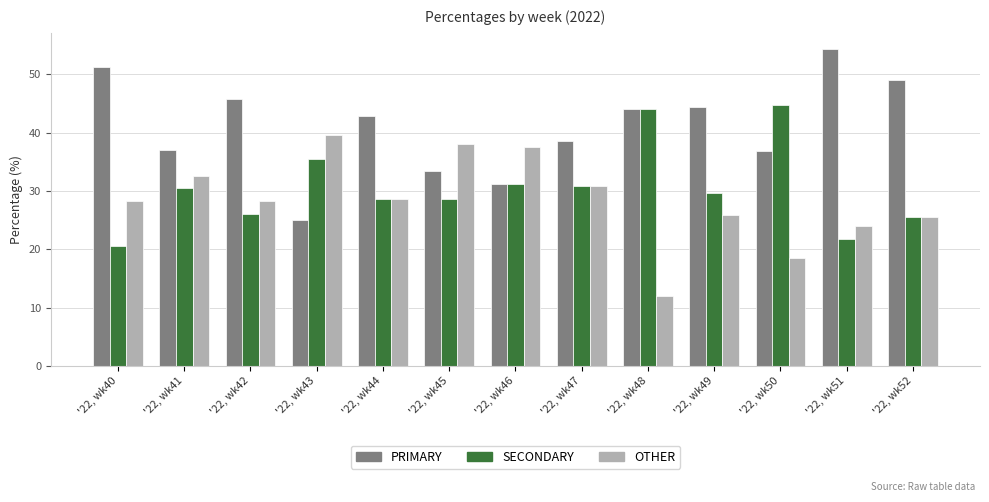

The PRIMARY series shows 59.0 at '22, wk45. True or false?

False